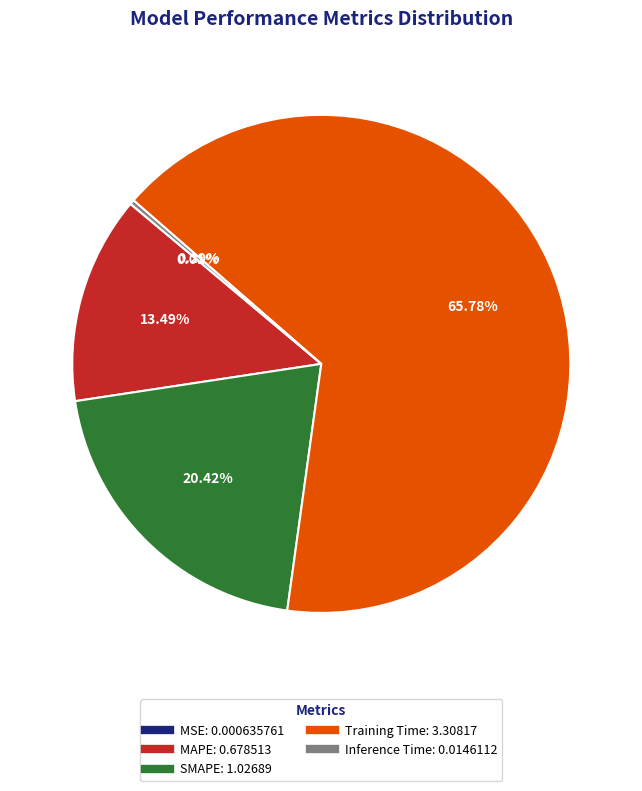

Which has a higher value, MAPE or Training Time?

Training Time